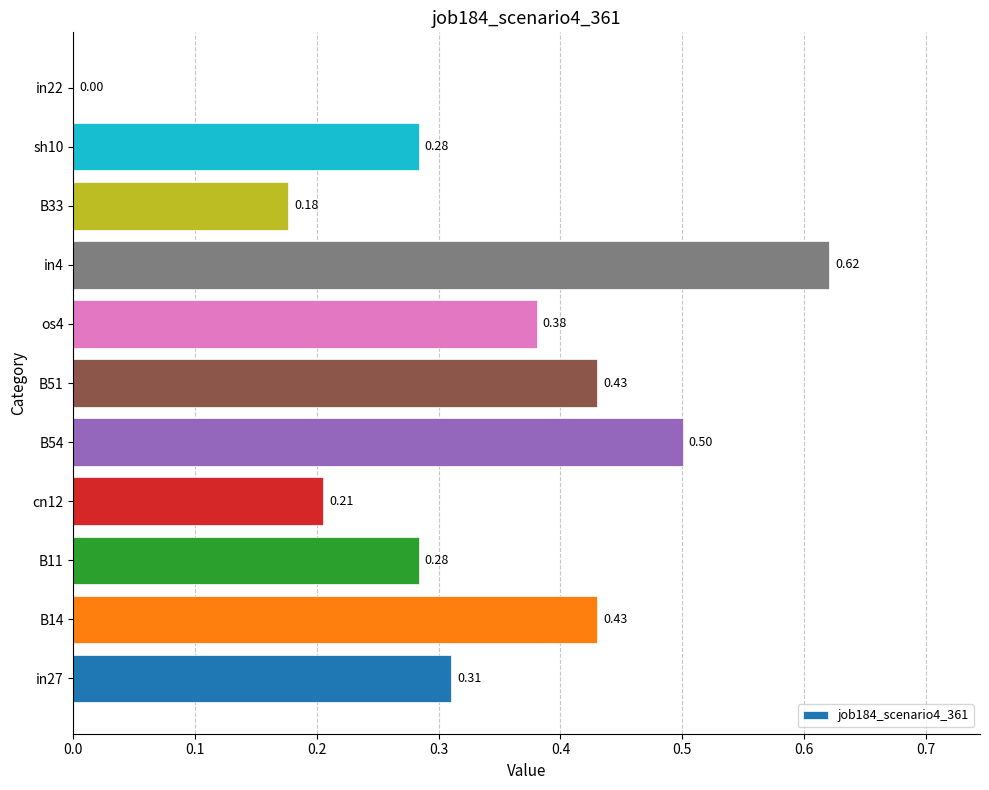

What is the sum of the values at B33 and in27?

0.5